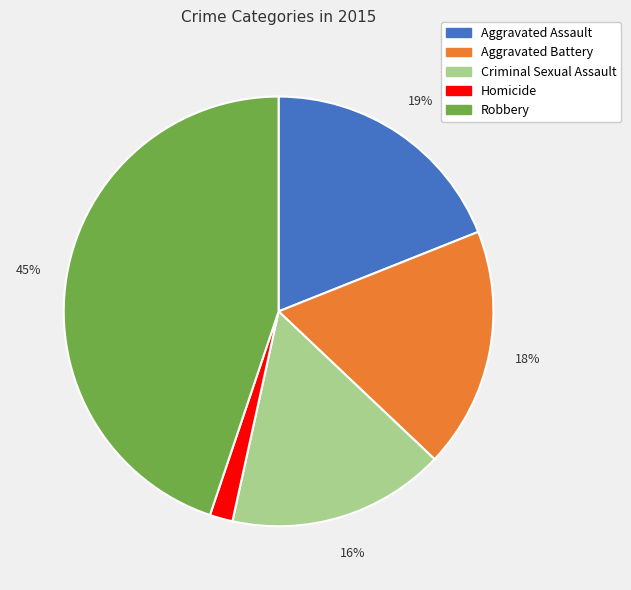

Which slice is the smallest?

Homicide